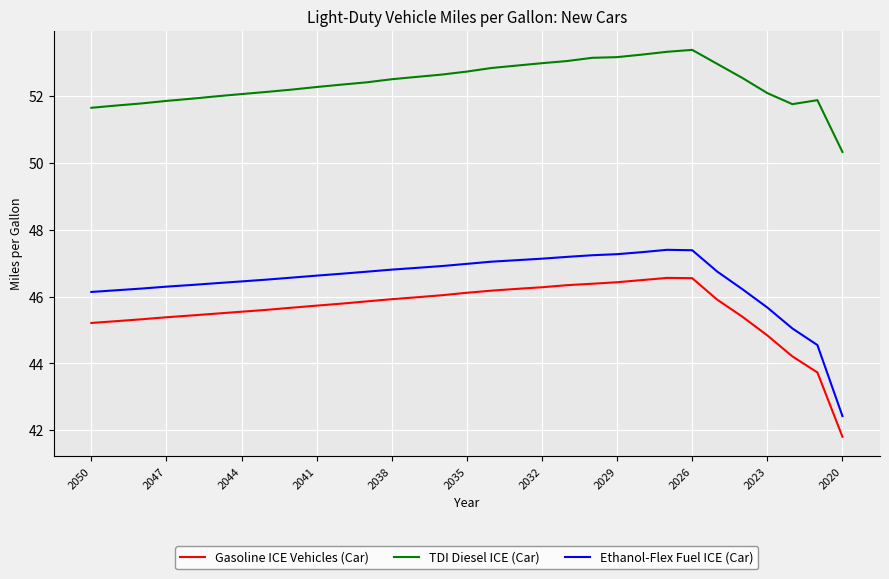

Rank the series by their maximum value, from highest to lowest.

TDI Diesel ICE (Car), Ethanol-Flex Fuel ICE (Car), Gasoline ICE Vehicles (Car)